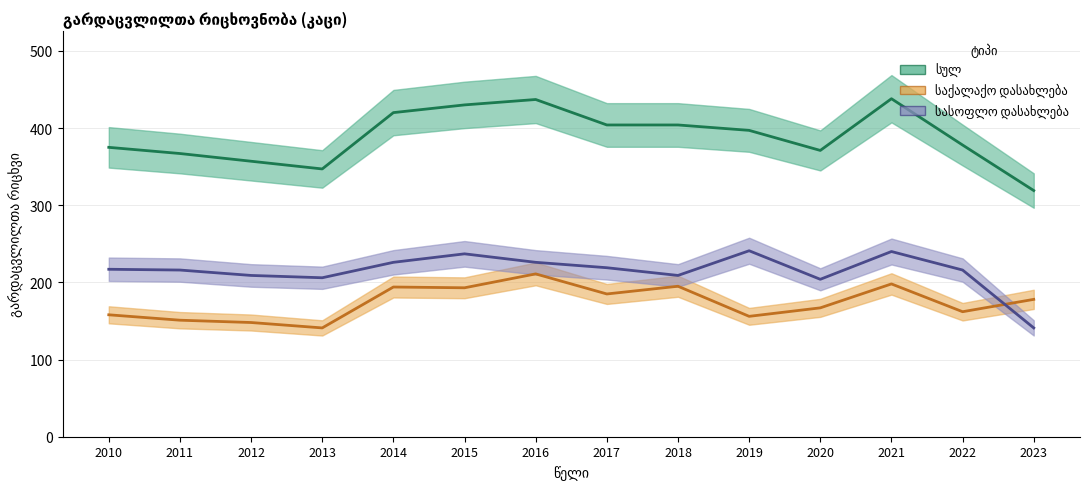

How many data points in სულ are above 397?

6